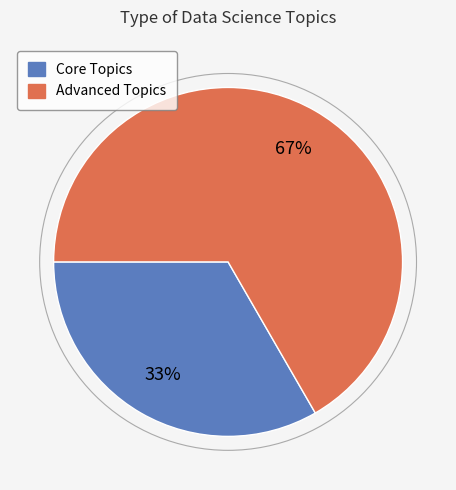

How many segments does this pie chart have?

2